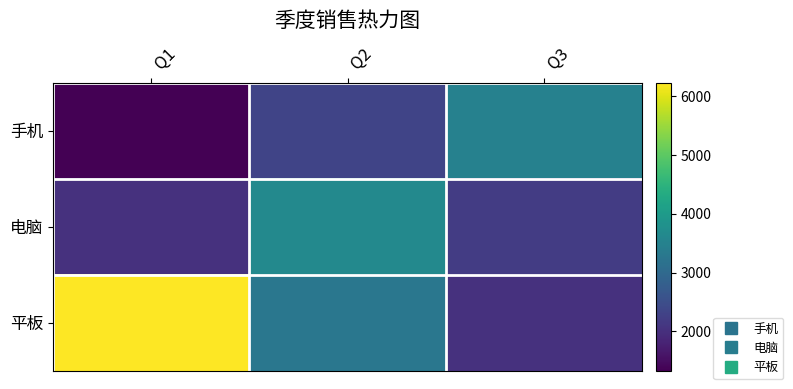

What is the difference between the highest and lowest values at Q1?

4903